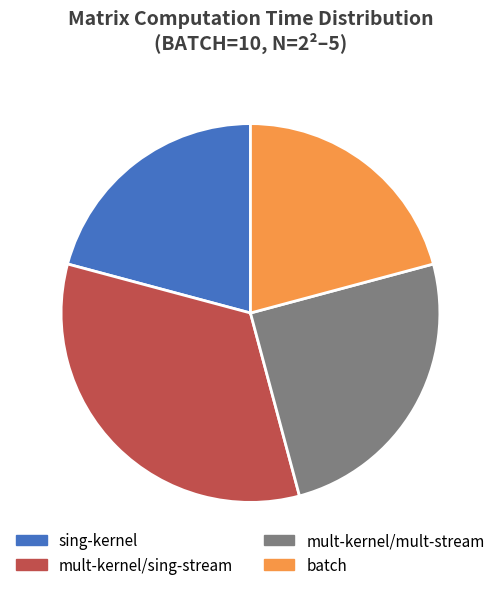

Is it true that sing-kernel is 15% of the pie?

False